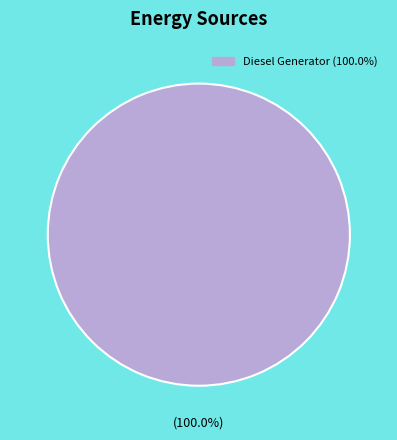

Does any single category account for the majority?

Yes